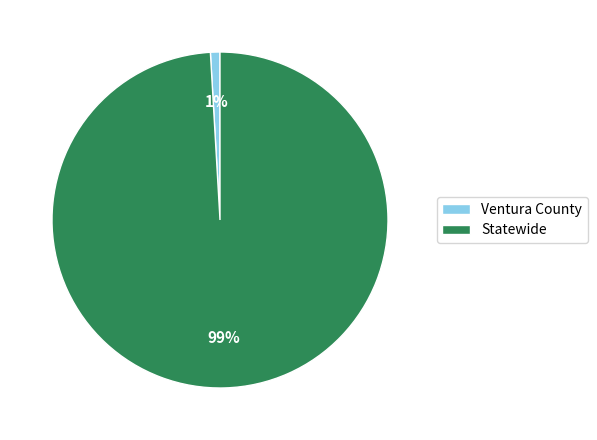

Combined, do Statewide and Ventura County account for over 50%?

Yes